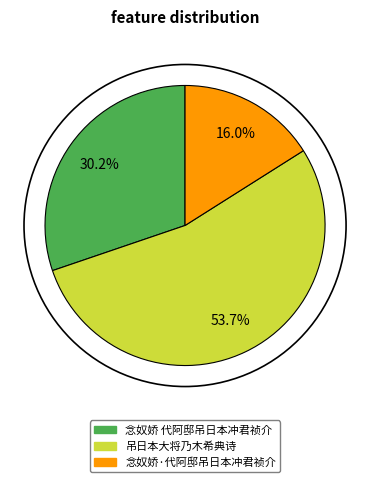

What is the majority slice?

吊日本大将乃木希典诗